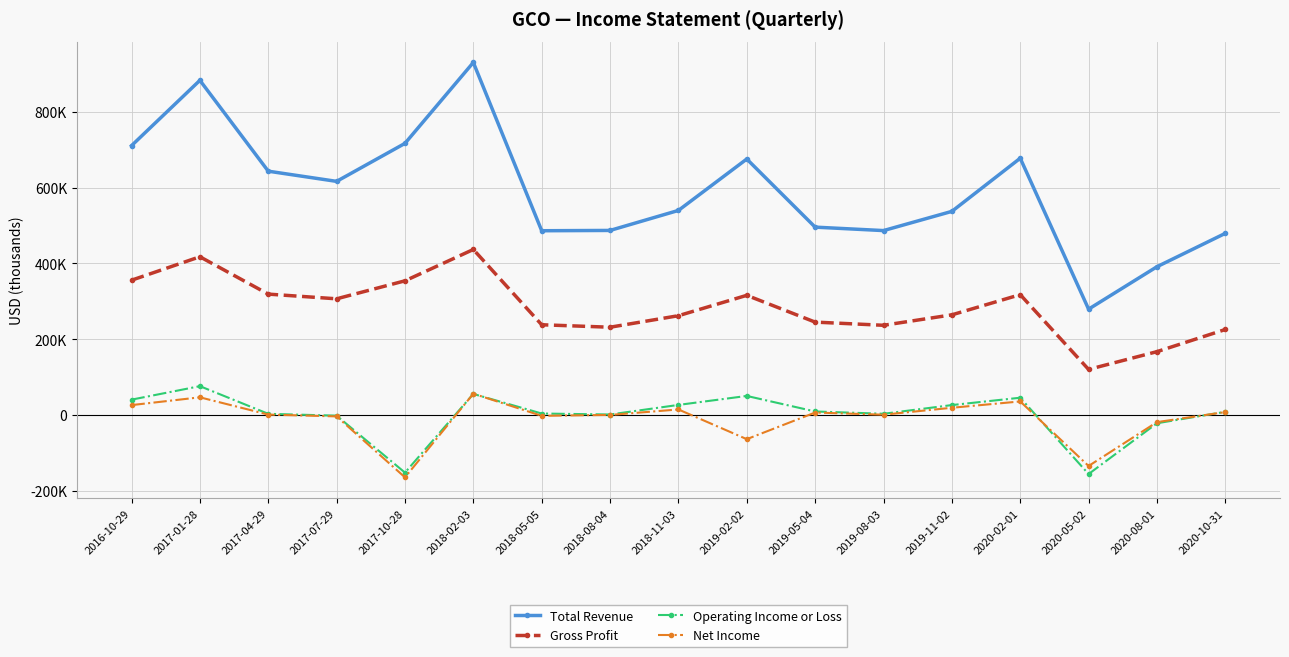

What are all the series names shown in the legend?

Total Revenue, Gross Profit, Operating Income or Loss, Net Income